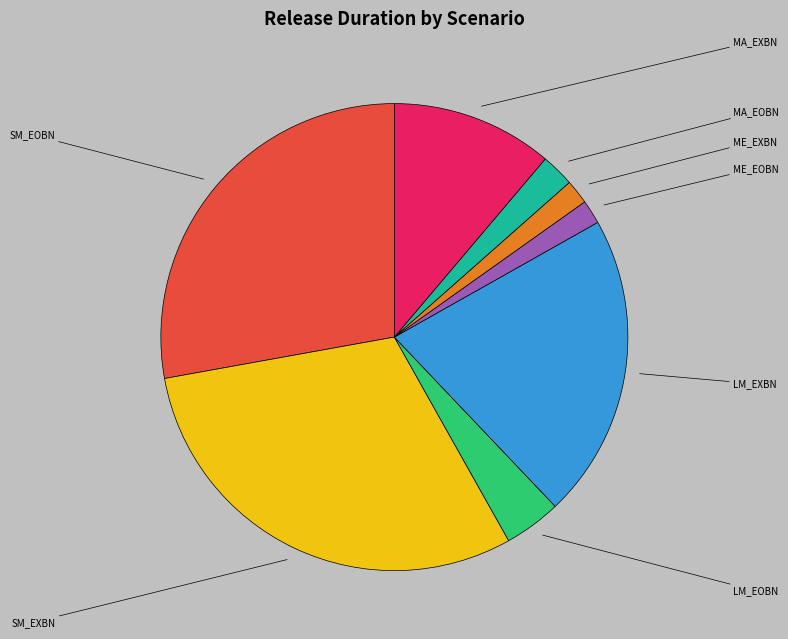

Which category has the biggest portion of the pie?

SM_EXBN